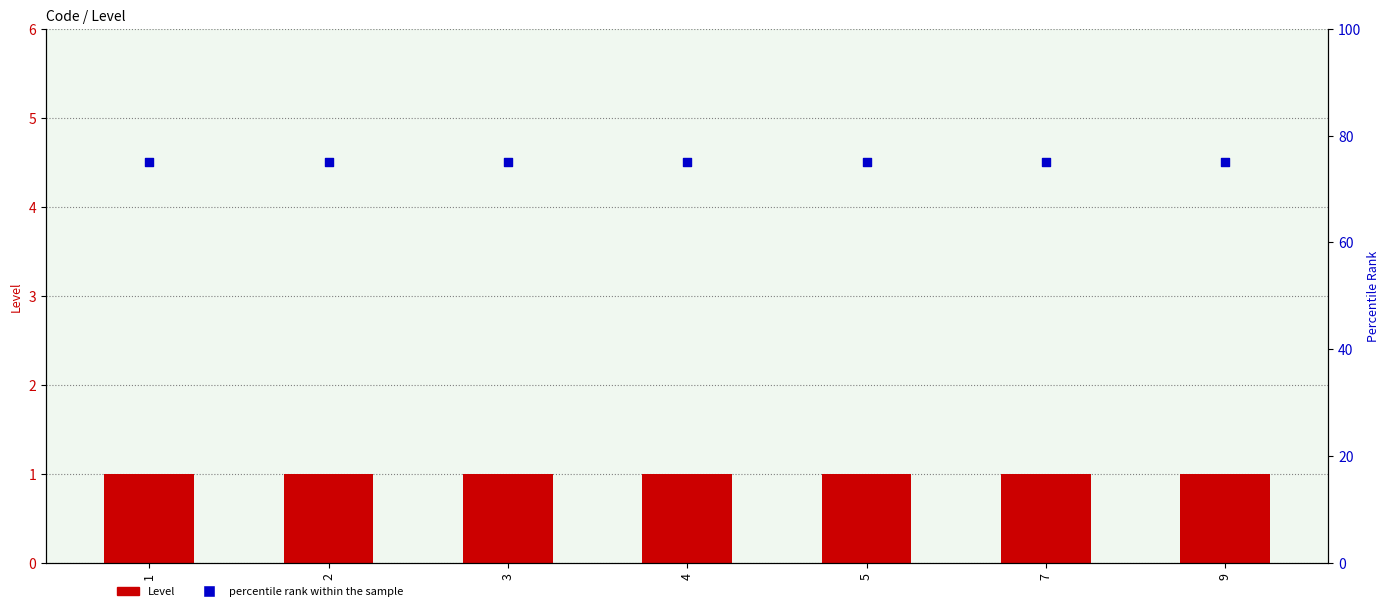

Which series has the largest total across all categories?

percentile rank within the sample